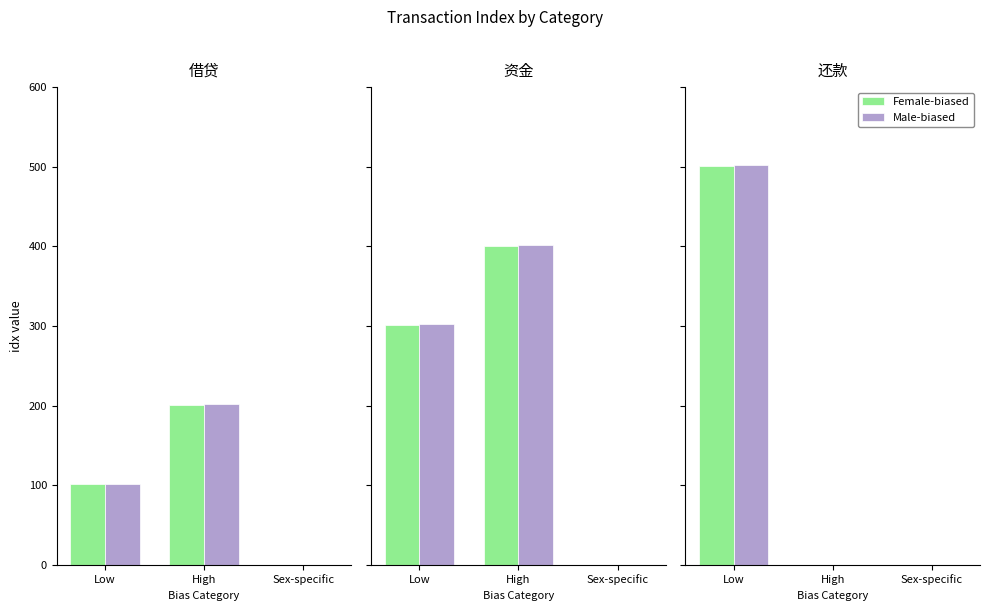

What is the label of the 2nd bar from the right?

High